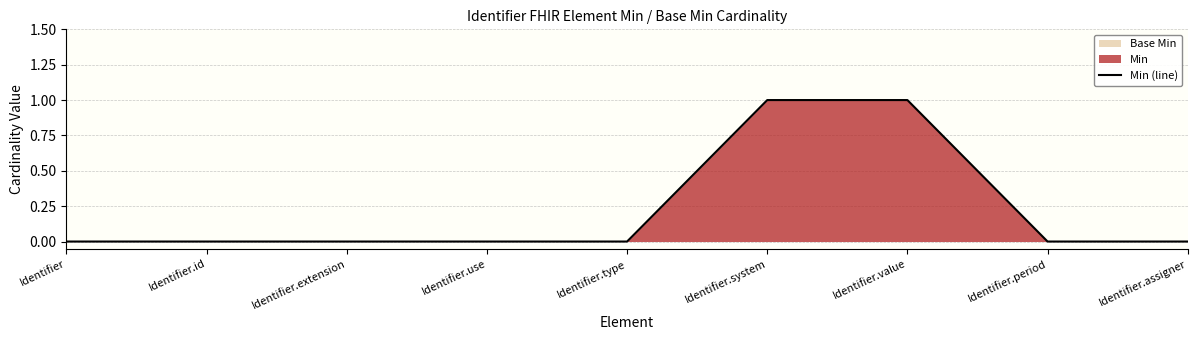

At which label is the value closest to 0?

Identifier